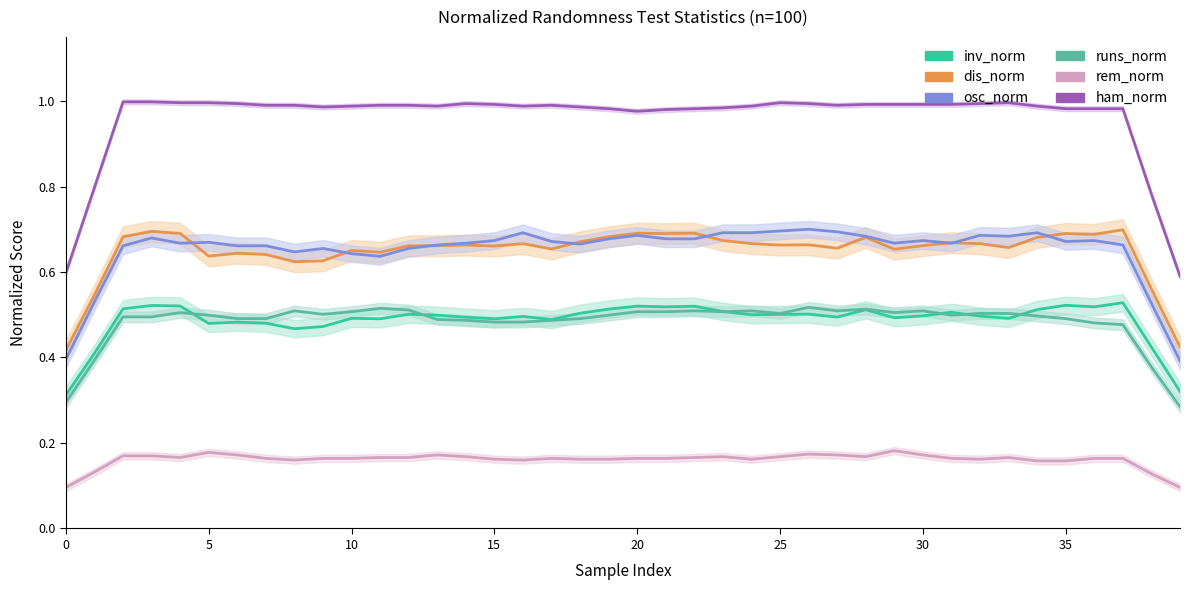

How many rem_norm values are between 0 and 1?

40